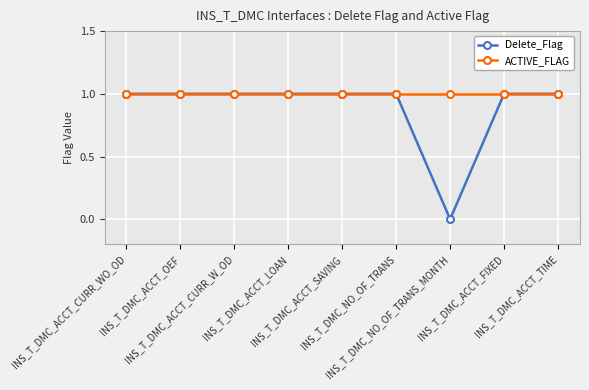

What is the average value of the ACTIVE_FLAG series?

1